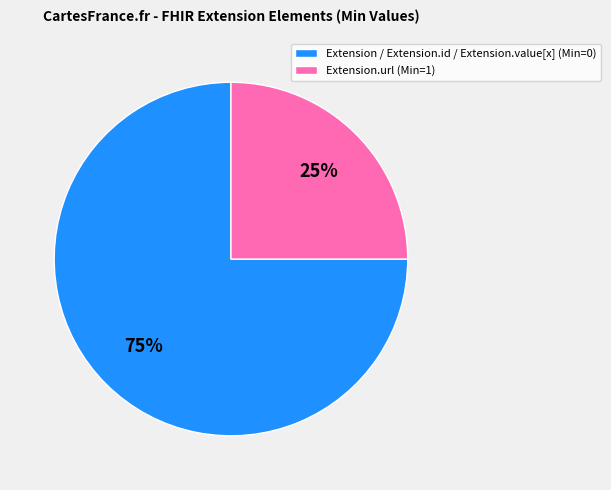

How many segments does this pie chart have?

2